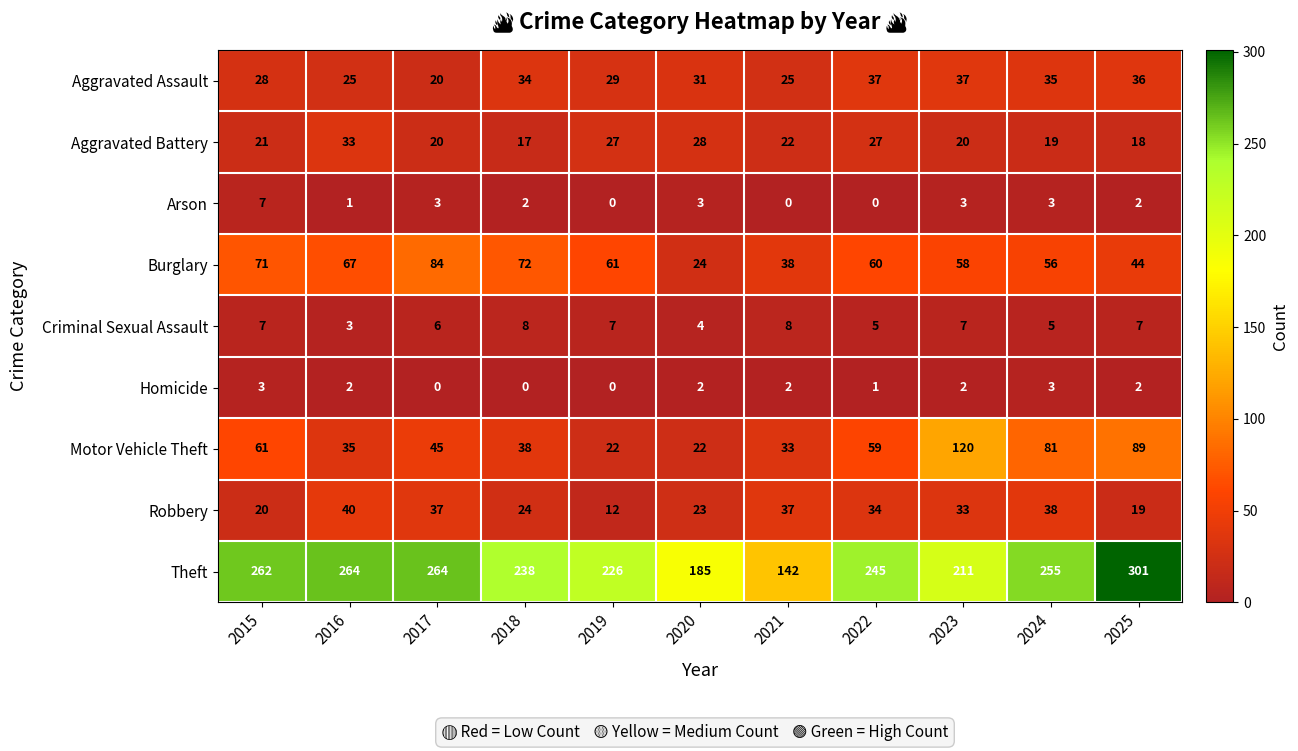

Read the Theft value at 2021.

142